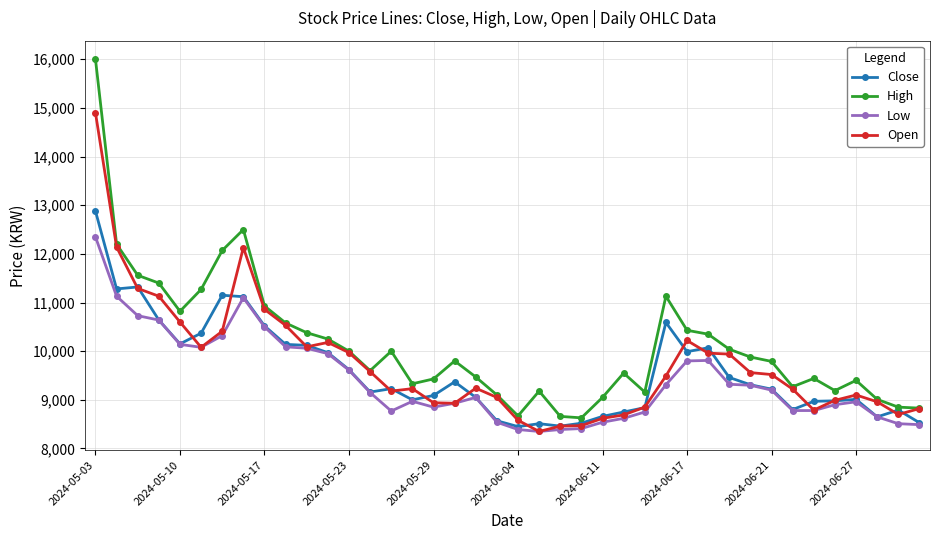

How many data points in Close are less than 9230?

20